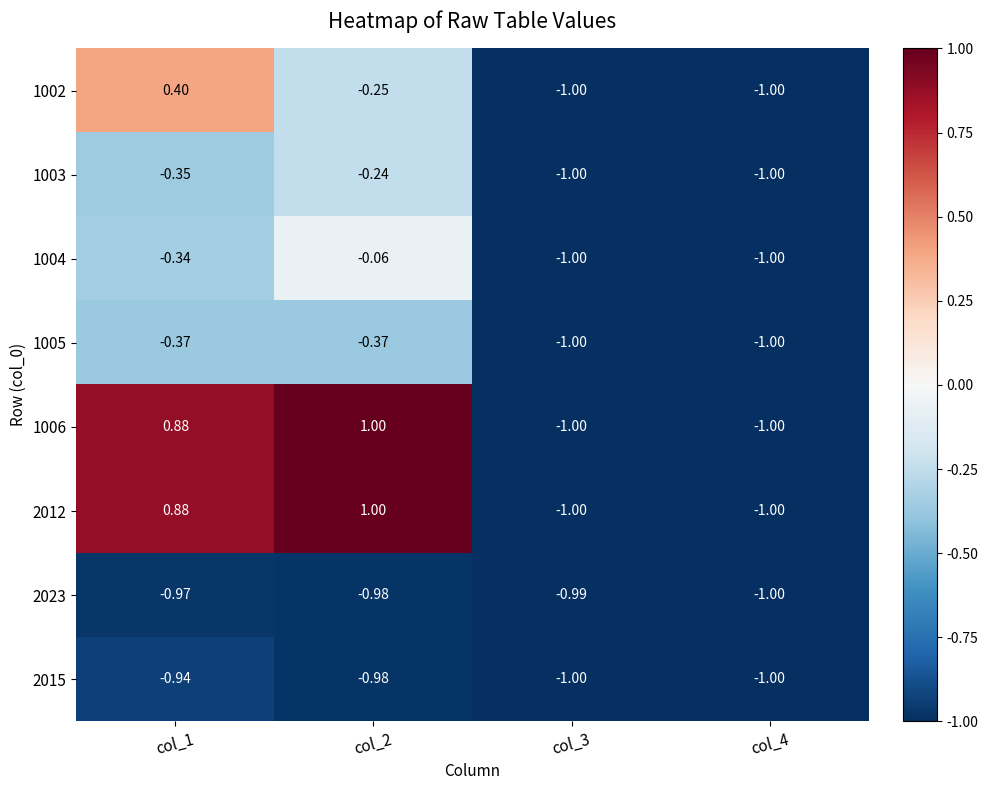

Is the value of 1003 at col_1 greater than the value of 1002 at col_3?

Yes